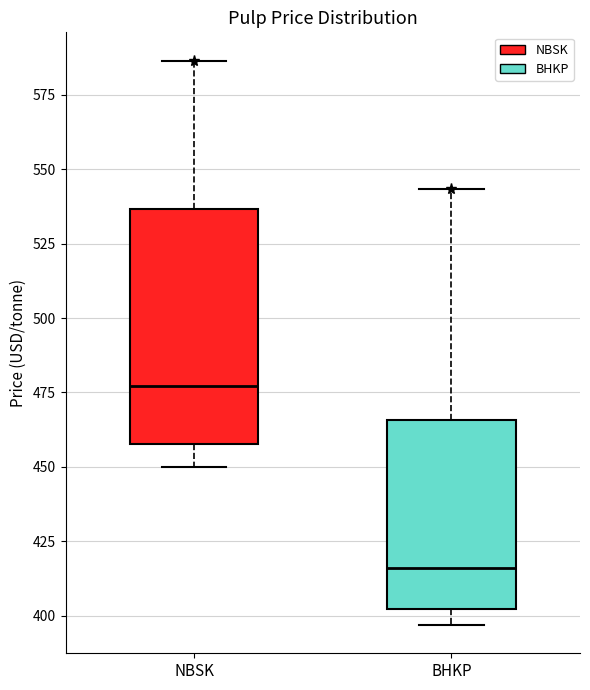

Reading left to right, transcribe this box plot: for each box, give where its median line is, the range the box spans, and where its two whiskers end, as read against the y-axis. The values are not printed on the chart, so give them approximately, as read against the axis.

NBSK: median 475, box 460 to 535, whiskers 450 to 585
BHKP: median 415, box 400 to 465, whiskers 395 to 545